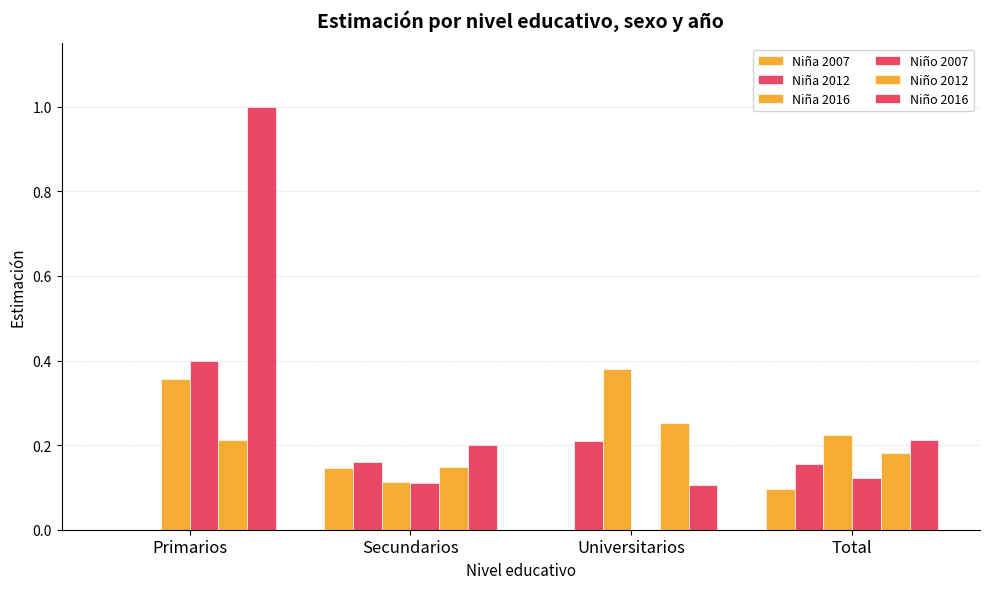

What is the total value across all series at Total?

1.0